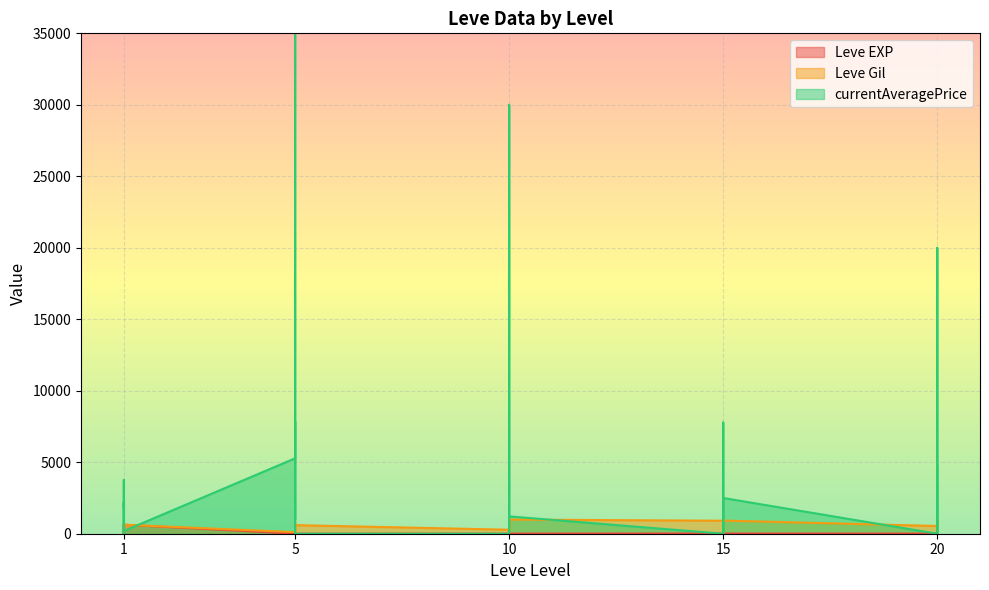

What is the sum of all Leve Gil values?

15852